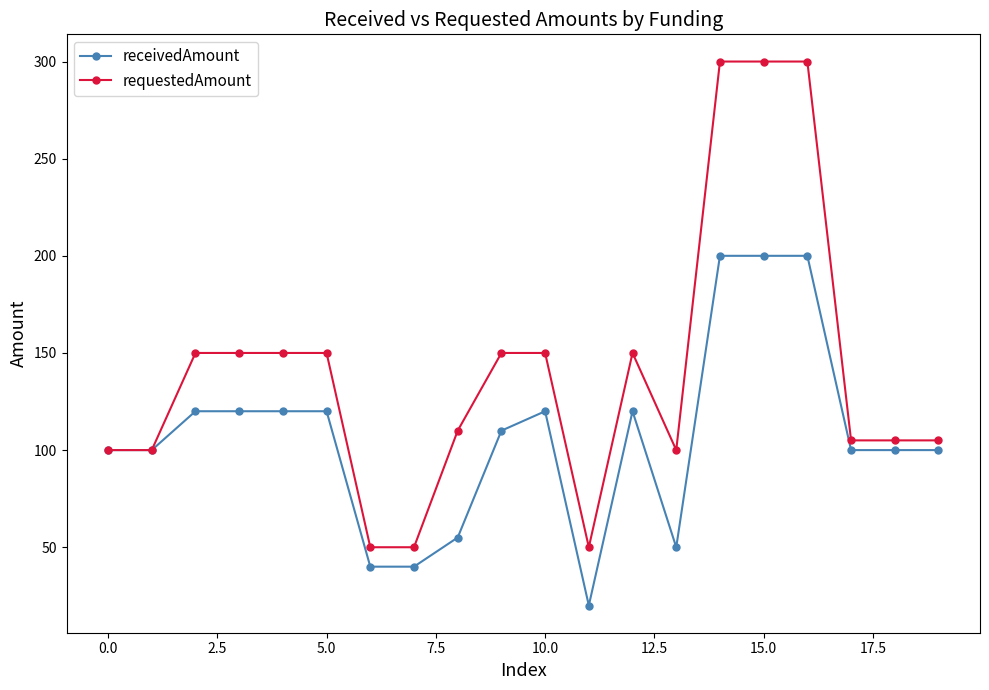

What is the highest value of the requestedAmount series?

300